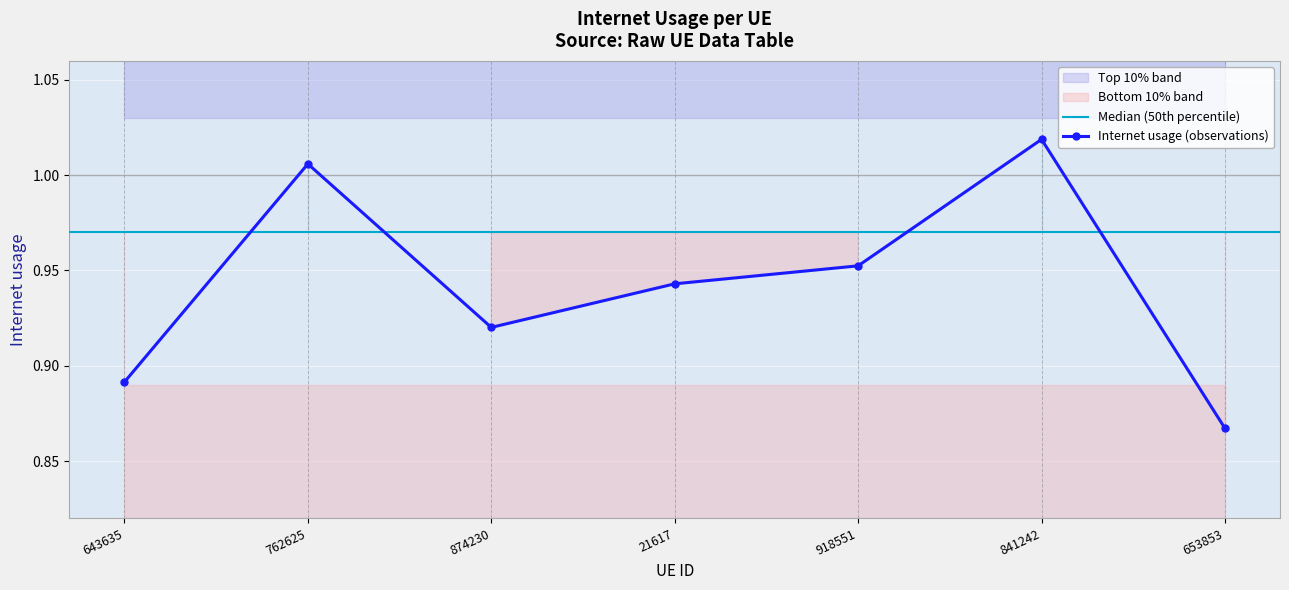

What is the greatest value displayed?

1.0